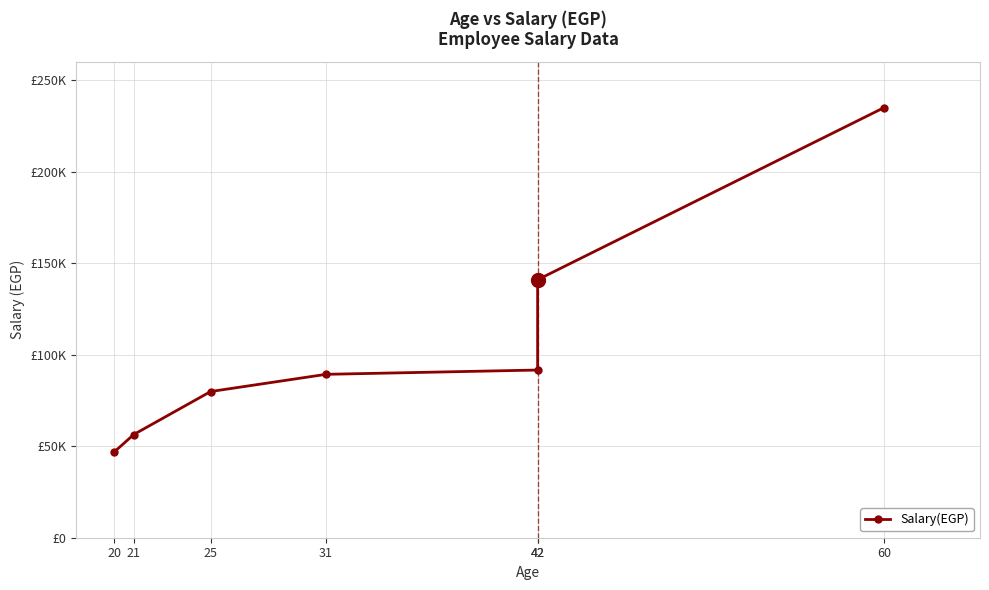

What is the approximate value at 25, to the nearest 10?

79900